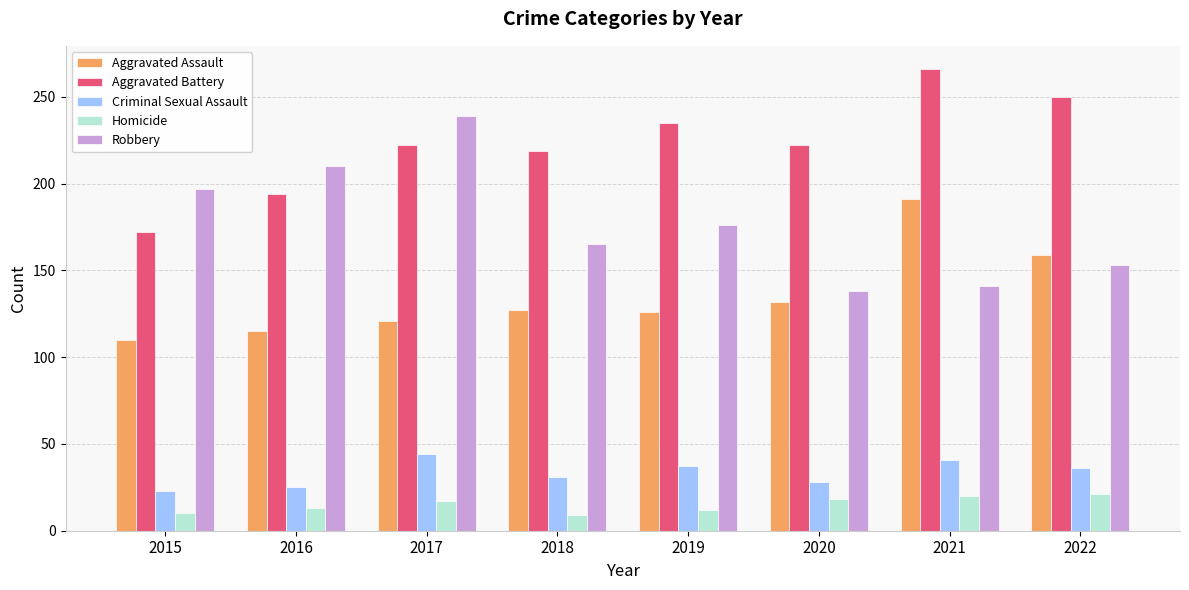

What is the value of the Criminal Sexual Assault bar at the 3rd from the left?

44